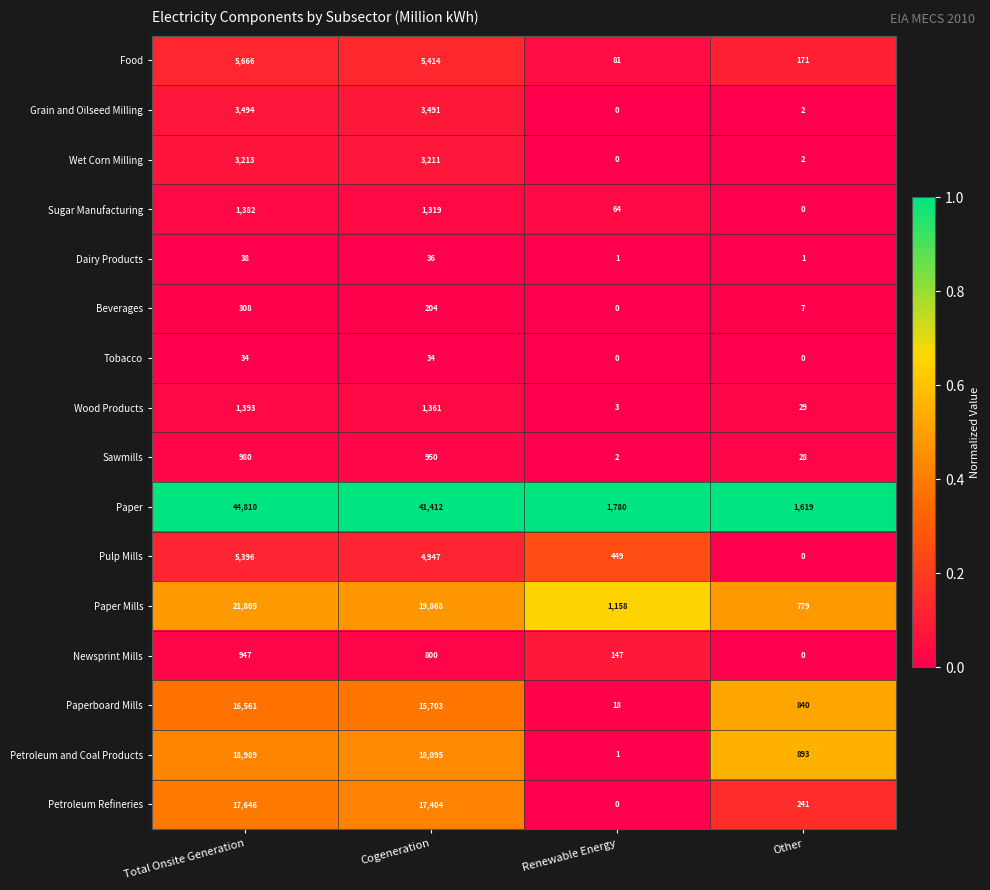

Is it true that Paper Mills equals 21805 at Total Onsite Generation?

True